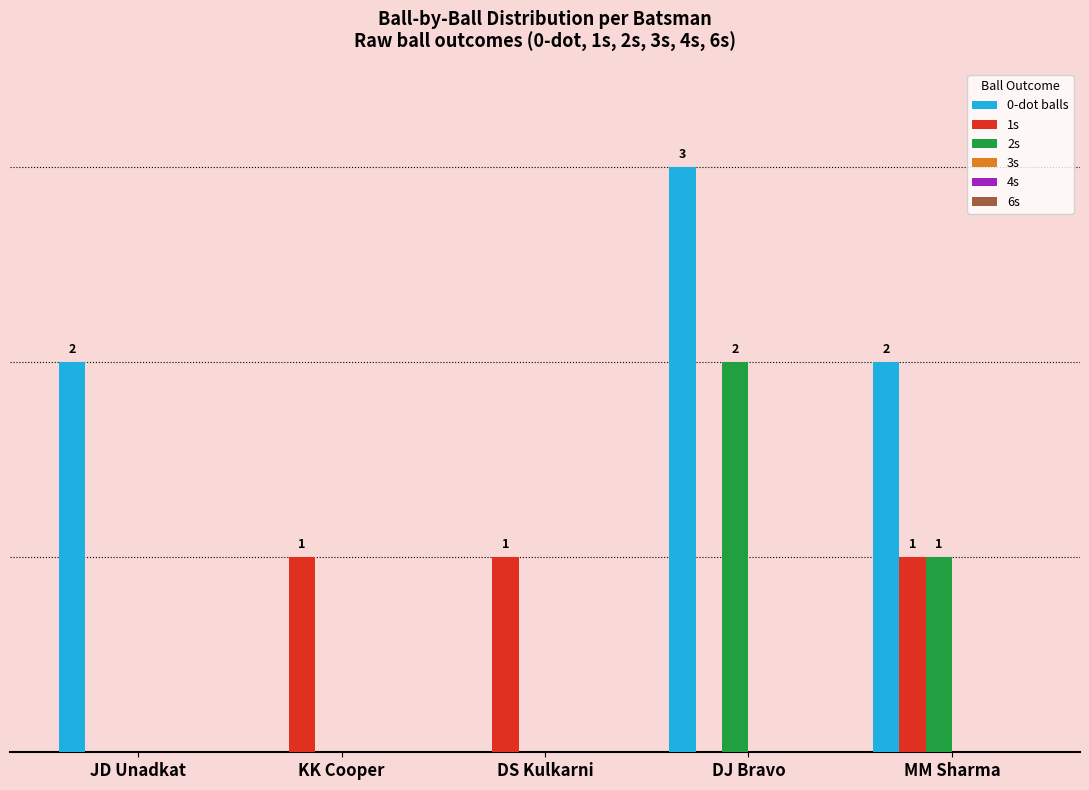

Does the chart contain stacked bars?

No